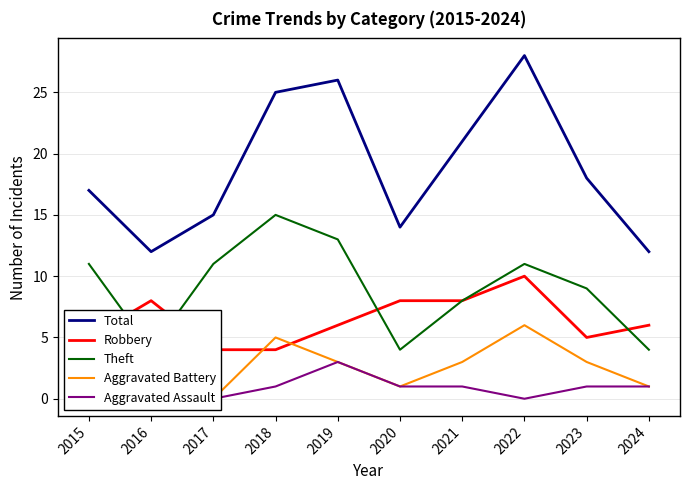

What is the greatest value displayed?

28